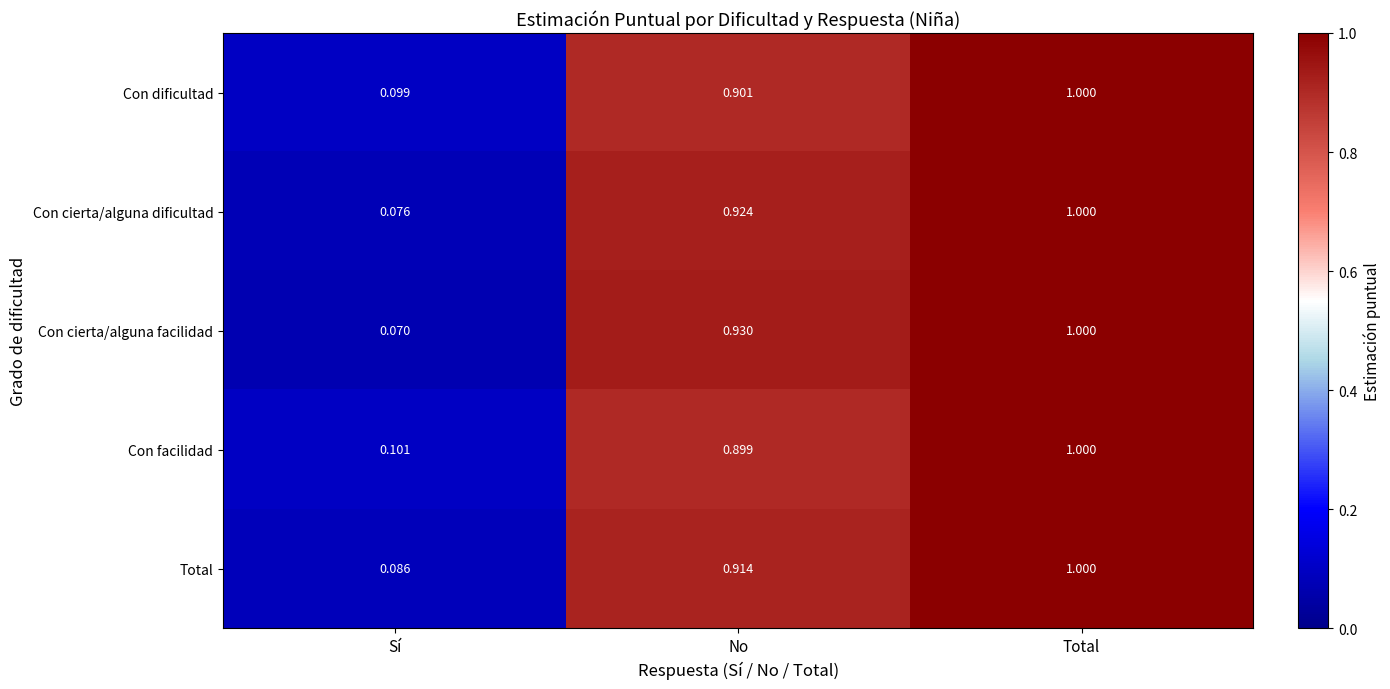

At which category is the sum across all series the highest?

Total